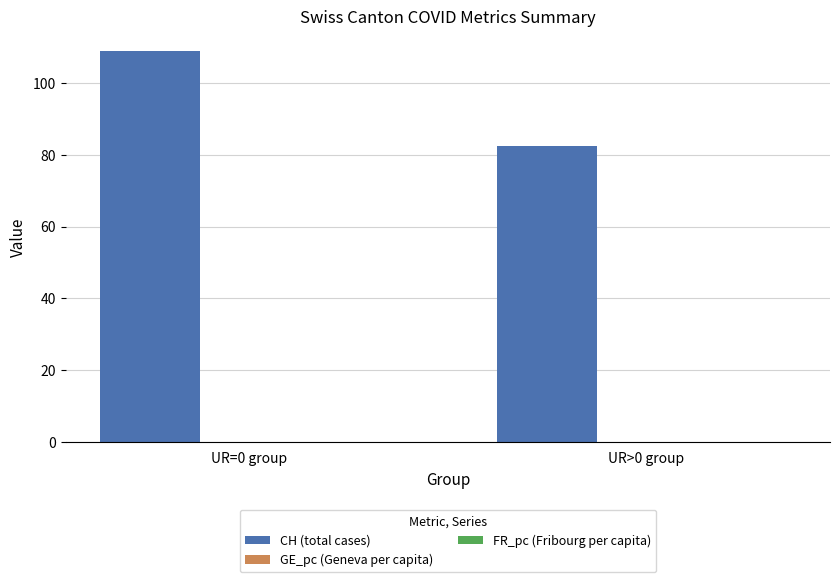

What is the maximum value for CH (total cases)?

109.0